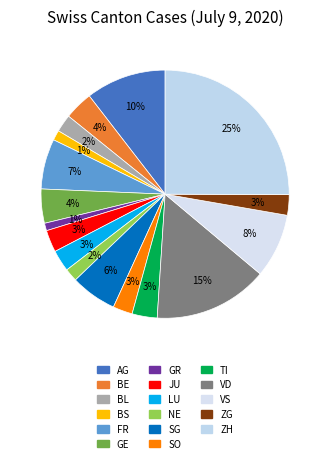

Rank the categories by value from highest to lowest.

ZH, VD, AG, VS, FR, SG, GE, BE, TI, JU, LU, ZG, SO, BL, NE, BS, GR